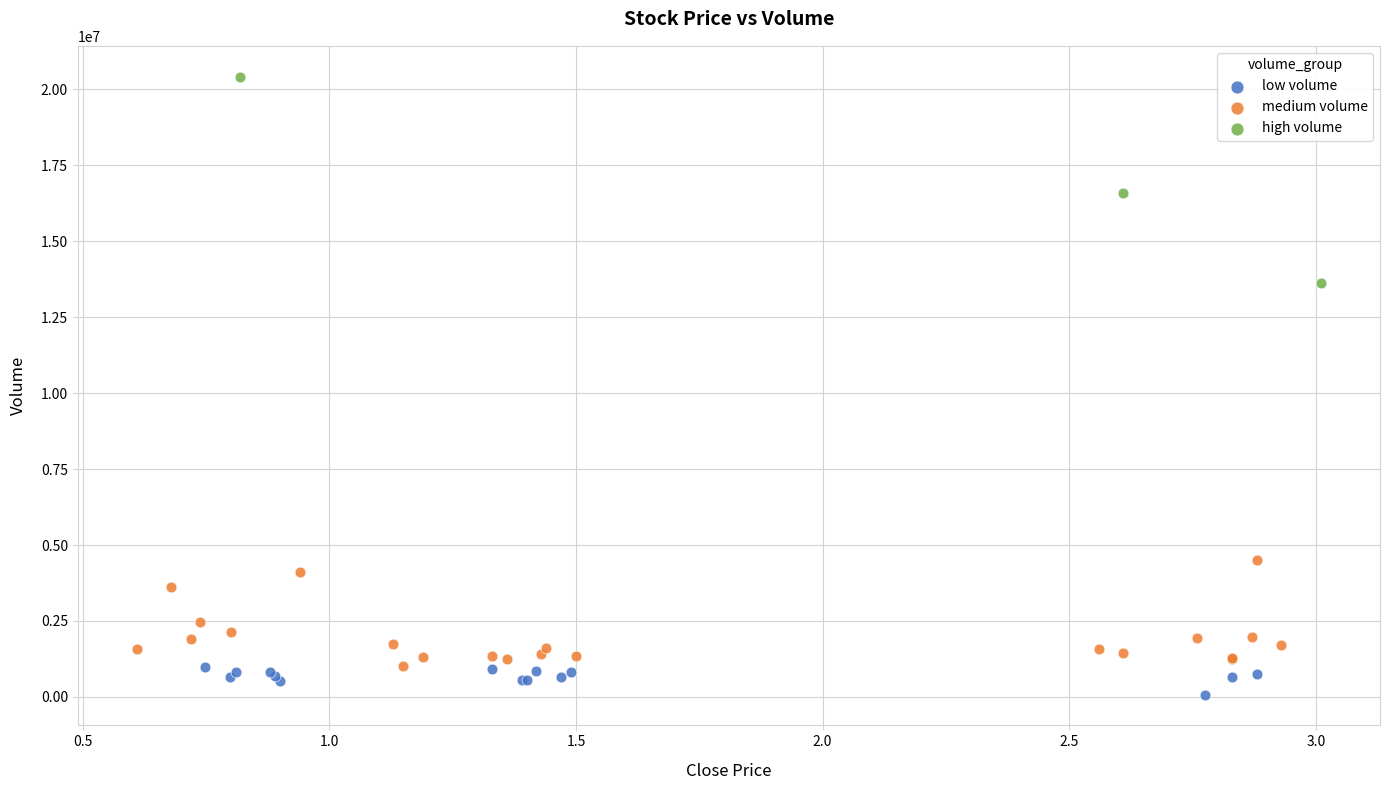

Which series has the widest spread of Y values?

high volume